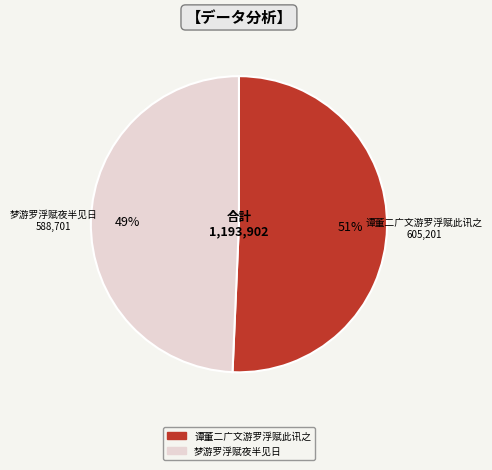

To the nearest percent, what percentage of the pie is 梦游罗浮赋夜半见日?

49%